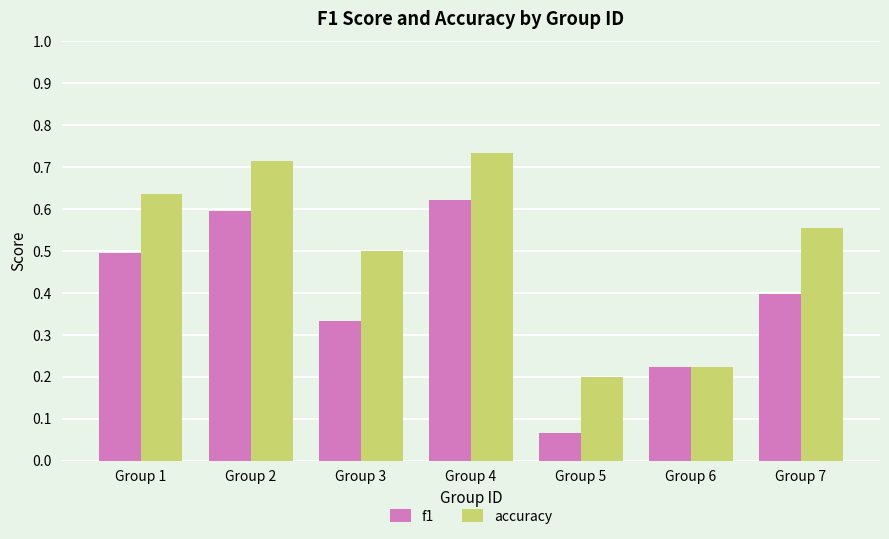

At which label does f1 reach its minimum?

Group 5